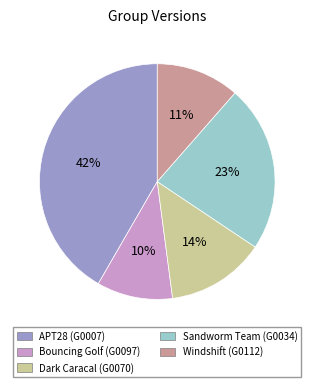

Rank the categories by value from lowest to highest.

Bouncing Golf (G0097), Windshift (G0112), Dark Caracal (G0070), Sandworm Team (G0034), APT28 (G0007)